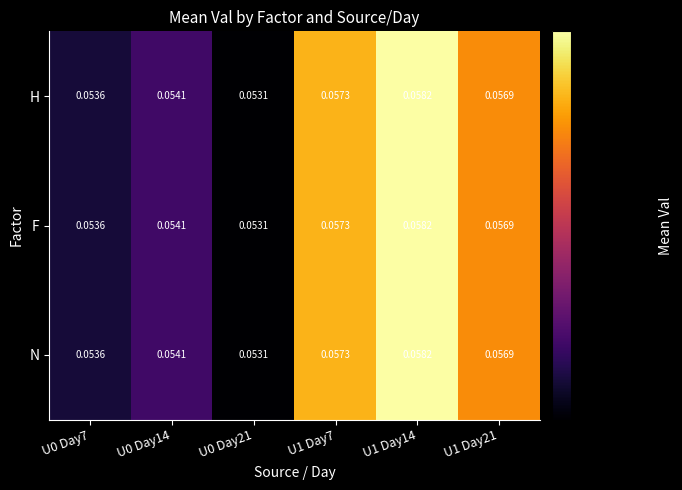

Between U0 Day7 and U1 Day21, which is larger?

U1 Day21